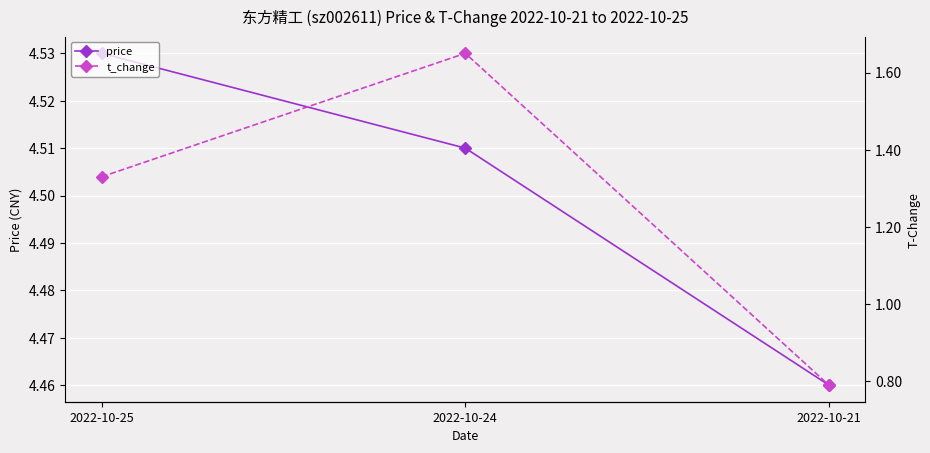

What is the minimum value shown in the chart?

0.8